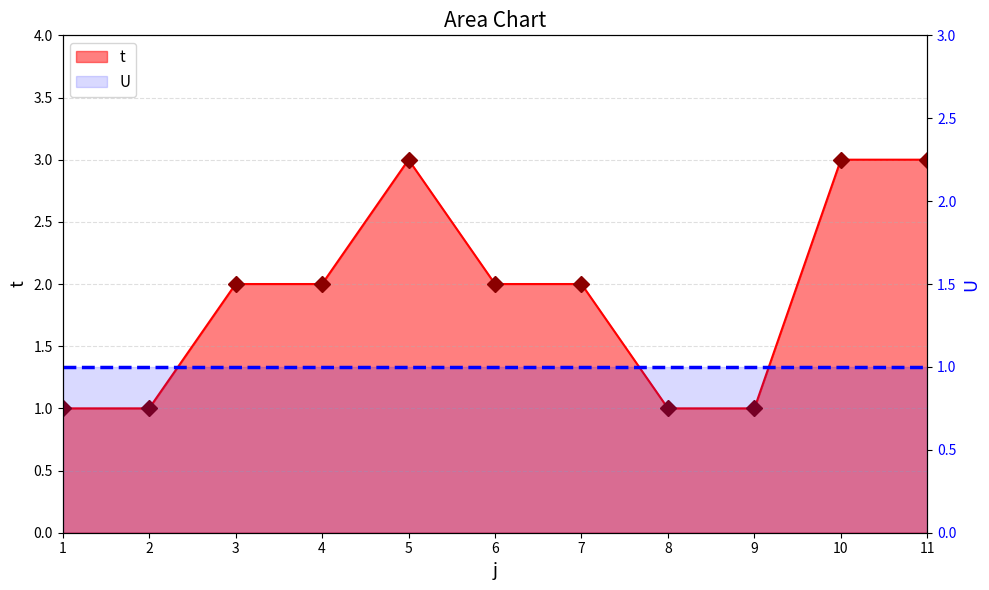

What is the spread (max minus min) of values at 3?

1